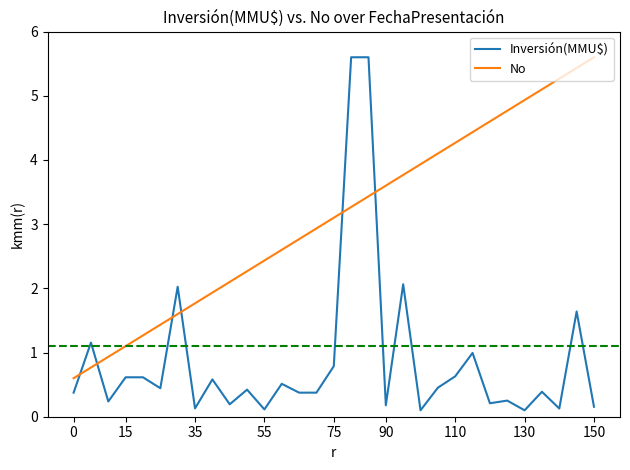

Which series has the largest total across all categories?

No